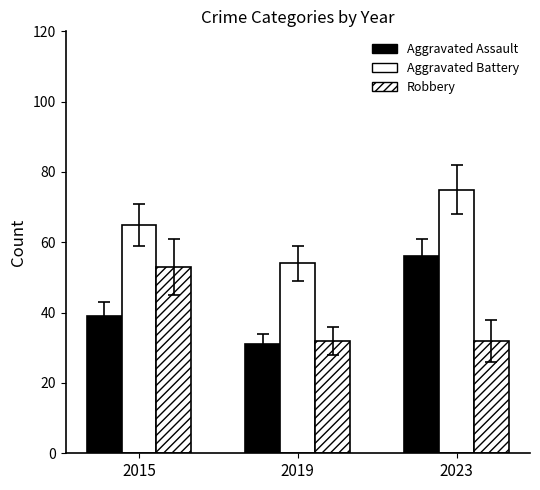

Are the bars horizontal?

No